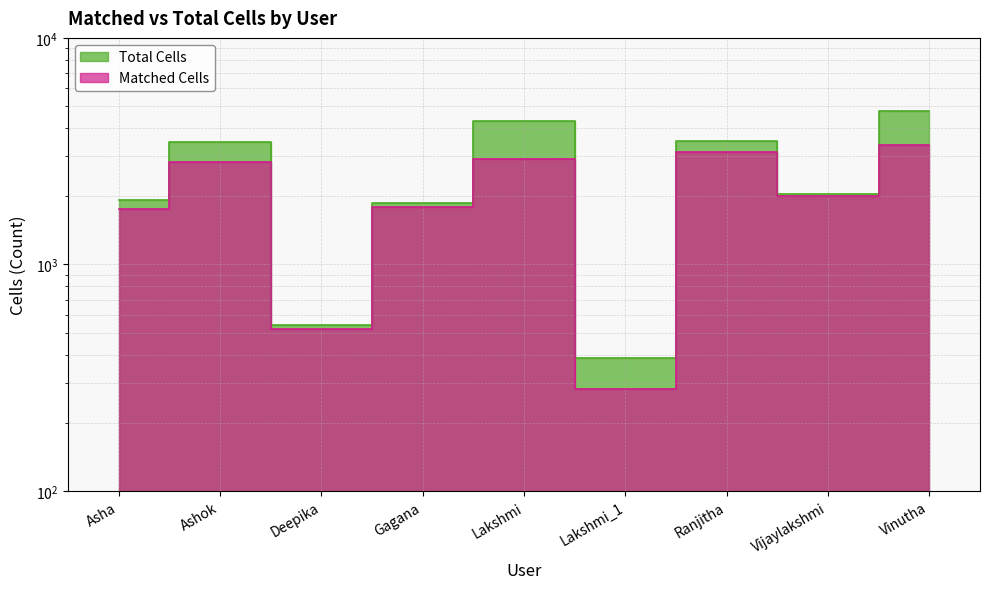

What is the maximum value for Total Cells?

4754